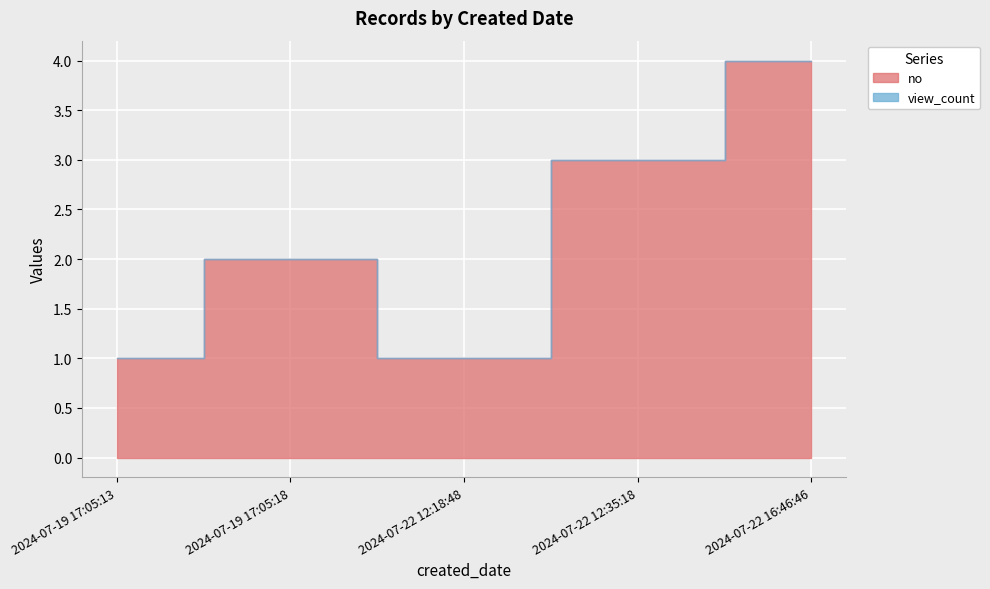

What is the highest value of the no series?

4